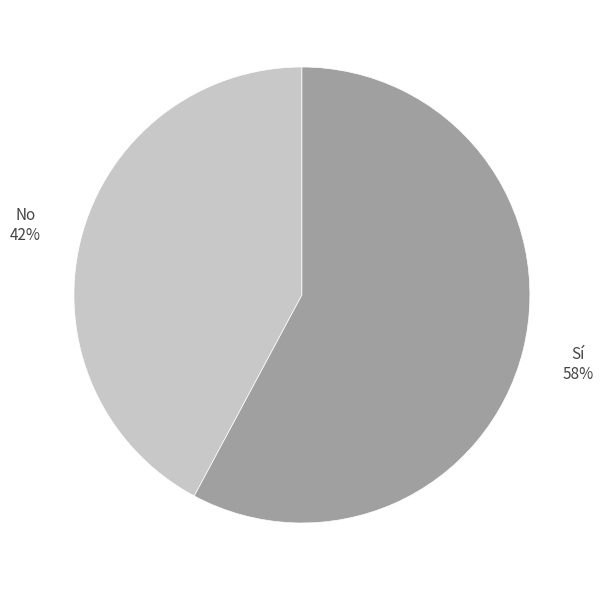

What is the largest slice in the pie chart?

Sí